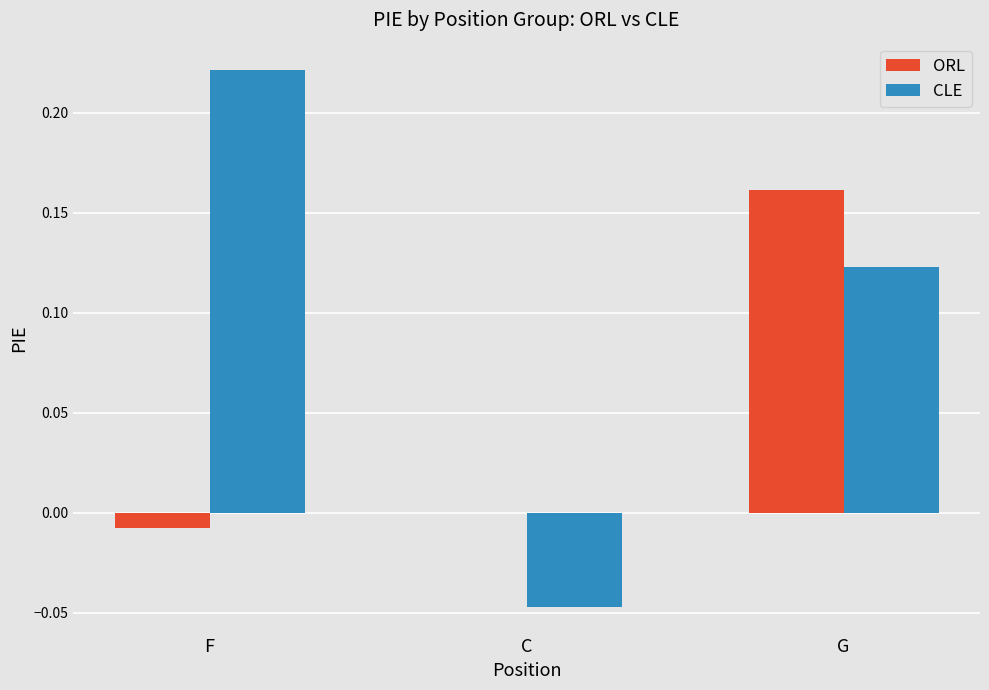

At which category is the sum across all series the highest?

G